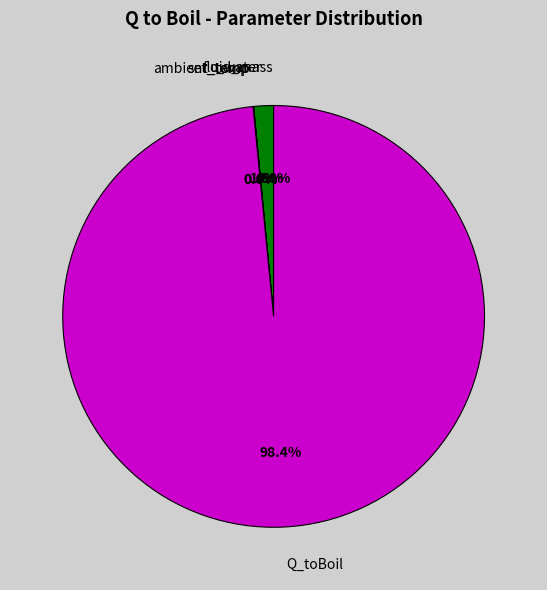

What is the largest slice in the pie chart?

Q_toBoil